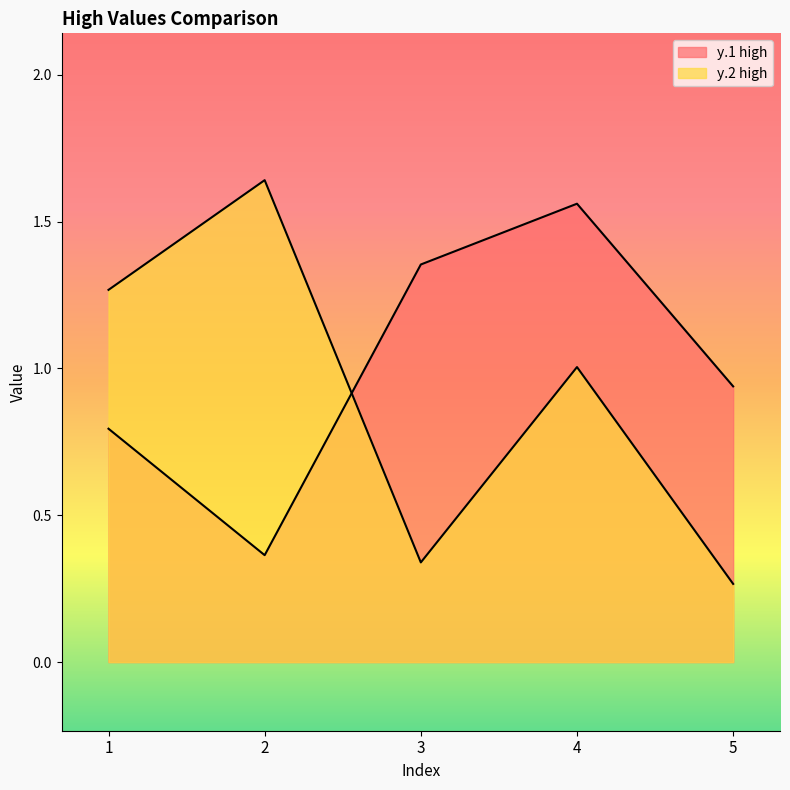

List the series in order of their peak value, lowest first.

y.1 high, y.2 high